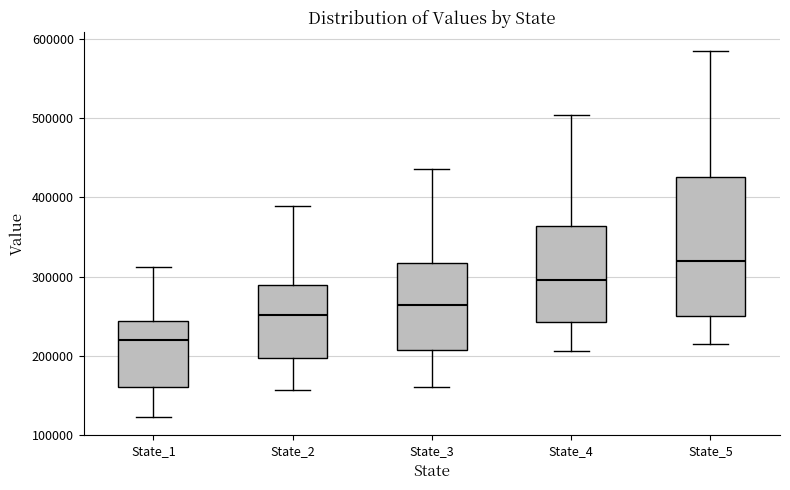

Reading left to right, transcribe this box plot: for each box, give where its median line is, the range the box spans, and where its two whiskers end, as read against the y-axis. The values are not printed on the chart, so give them approximately, as read against the axis.

State_1: median 220000, box 160000 to 240000, whiskers 120000 to 310000
State_2: median 250000, box 200000 to 290000, whiskers 160000 to 390000
State_3: median 260000, box 210000 to 320000, whiskers 160000 to 440000
State_4: median 300000, box 240000 to 360000, whiskers 210000 to 500000
State_5: median 320000, box 250000 to 430000, whiskers 220000 to 590000